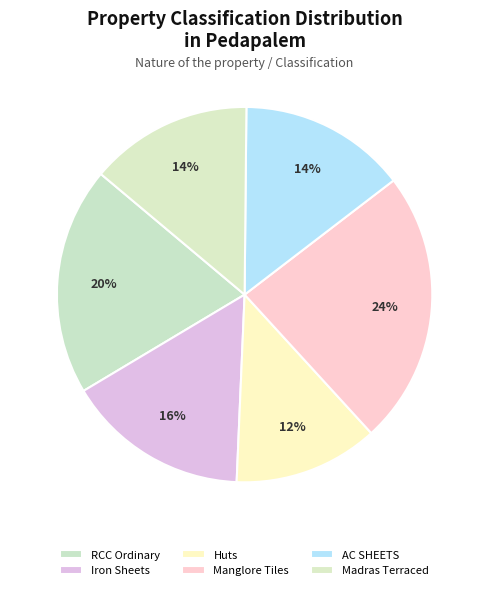

The Madras Terraced slice represents 14% of the pie. True or false?

True